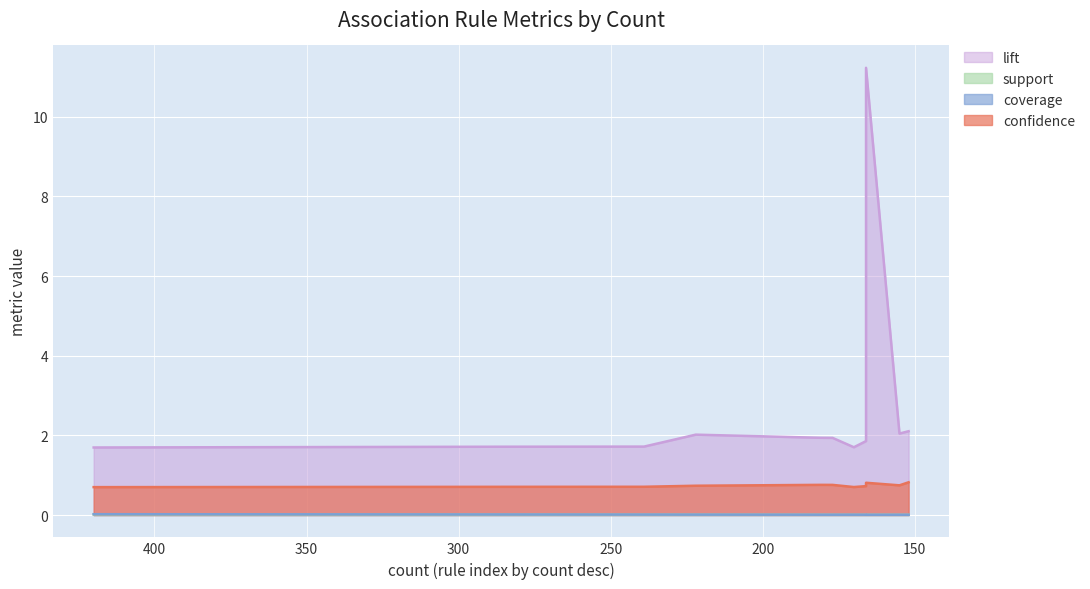

True or false: confidence and coverage intersect in this chart.

False